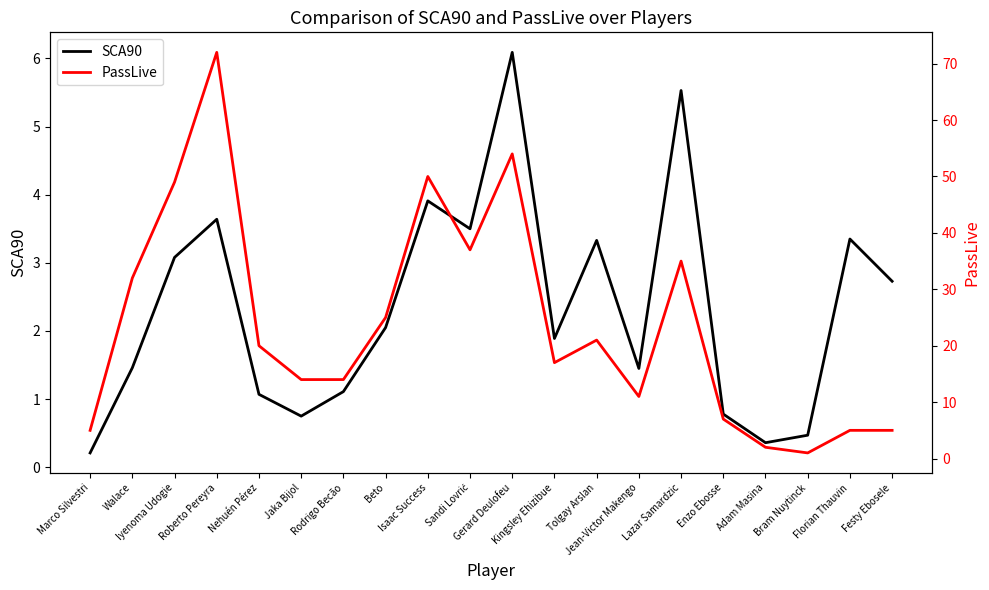

Reading left to right, list all the values displayed in this chart.

SCA90: 0.2	1.5	3.1	3.6	1.1	0.8	1.1	2.0	3.9	3.5	6.1	1.9	3.3	1.4	5.5	0.8	0.4	0.5	3.4	2.7
PassLive: 5.0	32.0	49.0	72.0	20.0	14.0	14.0	25.0	50.0	37.0	54.0	17.0	21.0	11.0	35.0	7.0	2.0	1.0	5.0	5.0